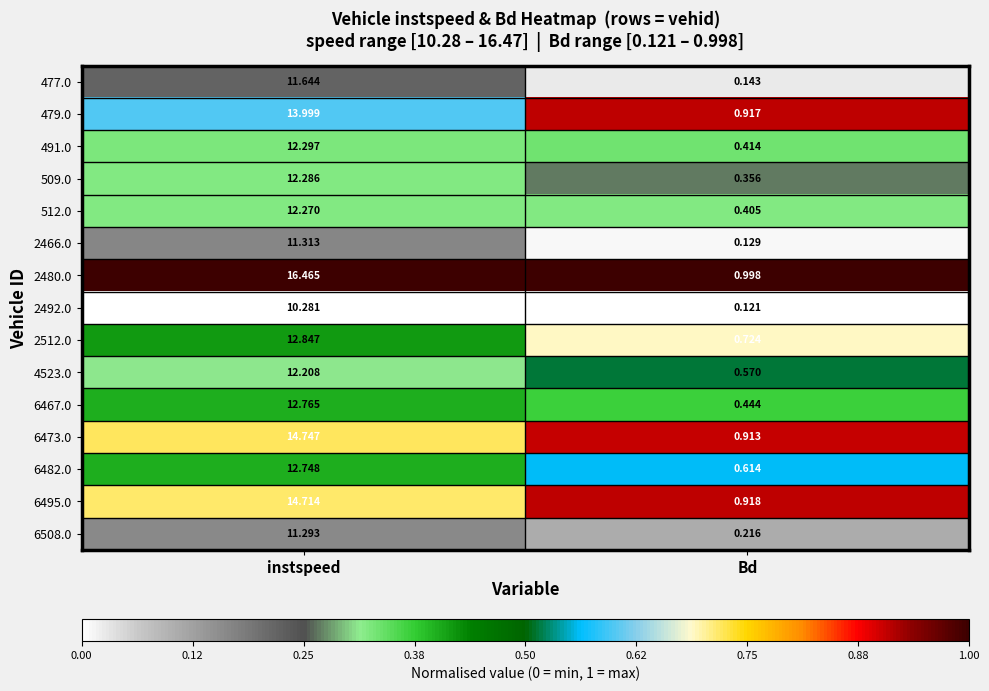

At which label is 6508.0 closest to 5?

Bd